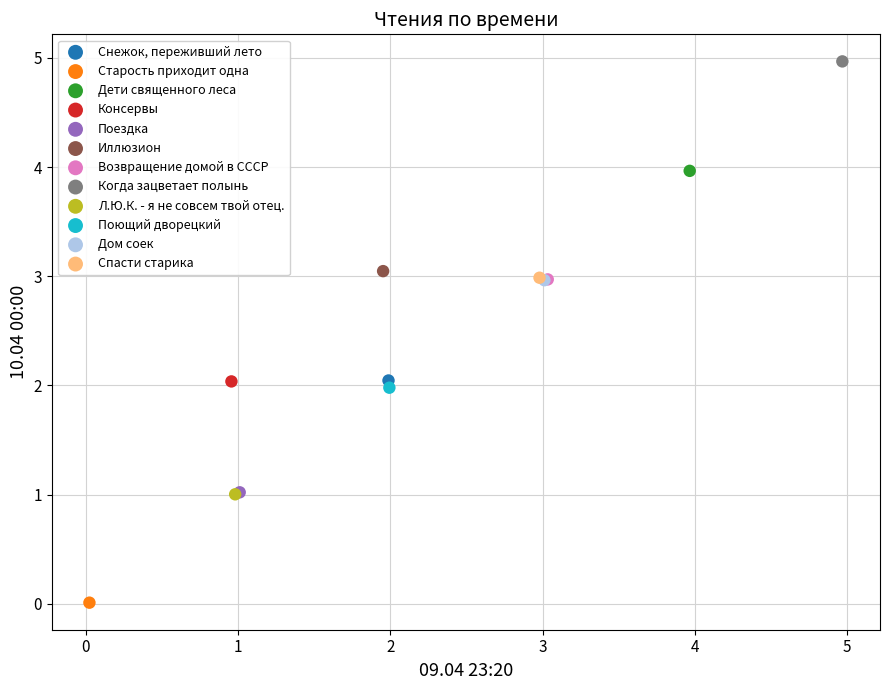

What are all the series names shown in the legend?

Снежок, переживший лето, Старость приходит одна, Дети священного леса, Консервы, Поездка, Иллюзион, Возвращение домой в СССР, Когда зацветает полынь, Л.Ю.К. - я не совсем твой отец., Поющий дворецкий, Дом соек, Спасти старика